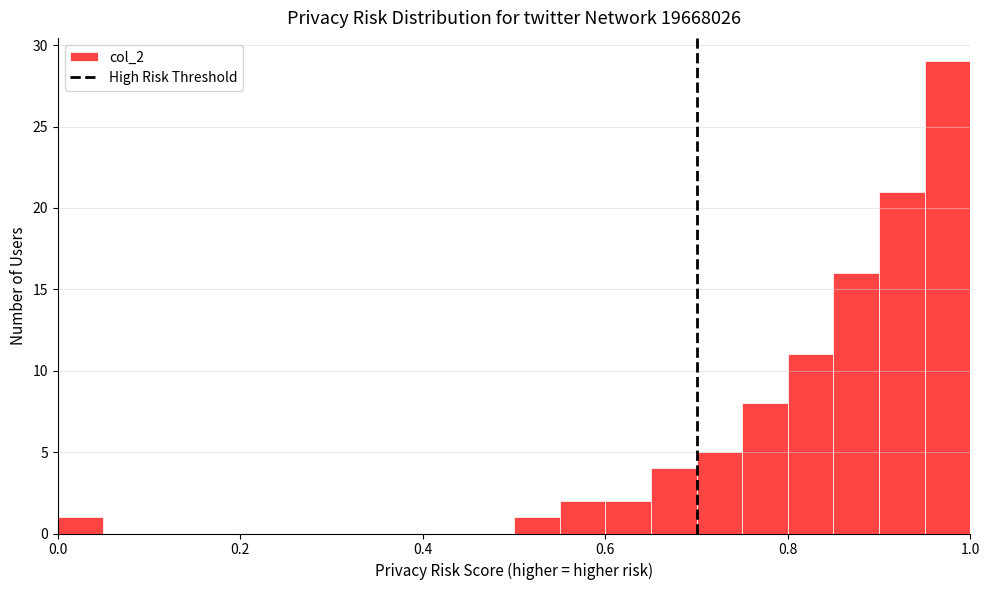

Read against the x-axis, roughly where is the centre of the tallest bar?

0.98